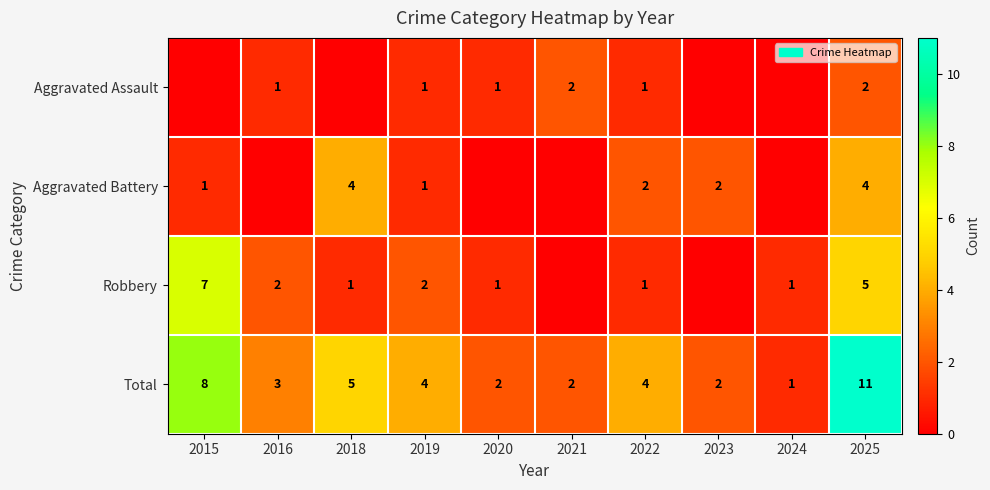

What is the difference between the highest and lowest values at 2019?

3